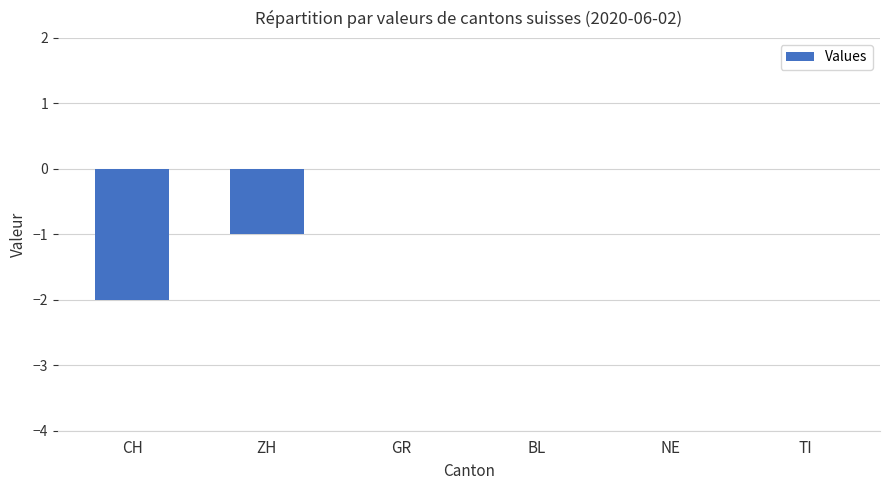

Is it true that the value at TI is 0?

True